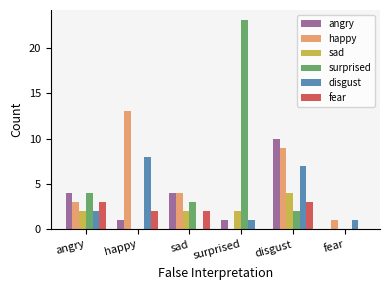

What is the maximum value shown in the chart?

23